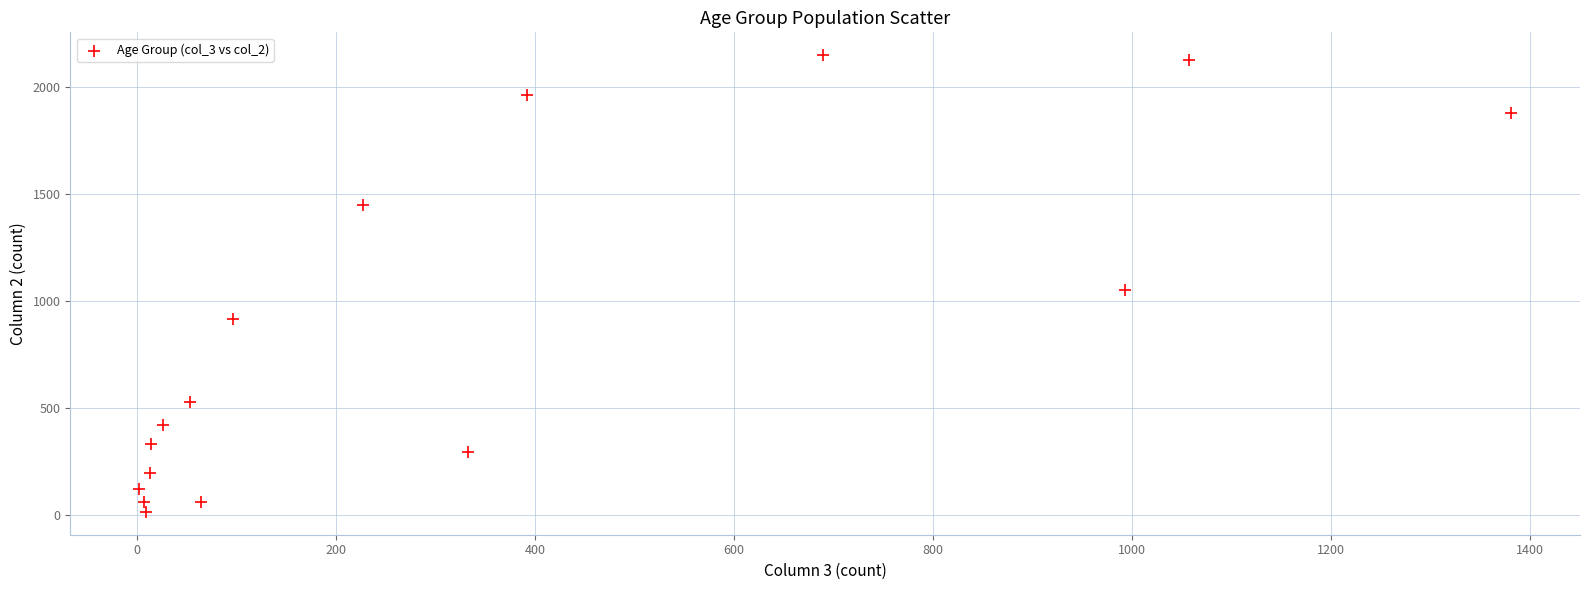

What Y value in the scatter plot is closest to 1083?

1053